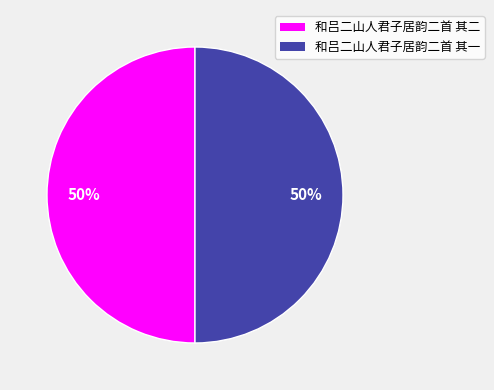

What is the ratio of the value at 和吕二山人君子居韵二首 其二 to the value at 和吕二山人君子居韵二首 其一?

1.0